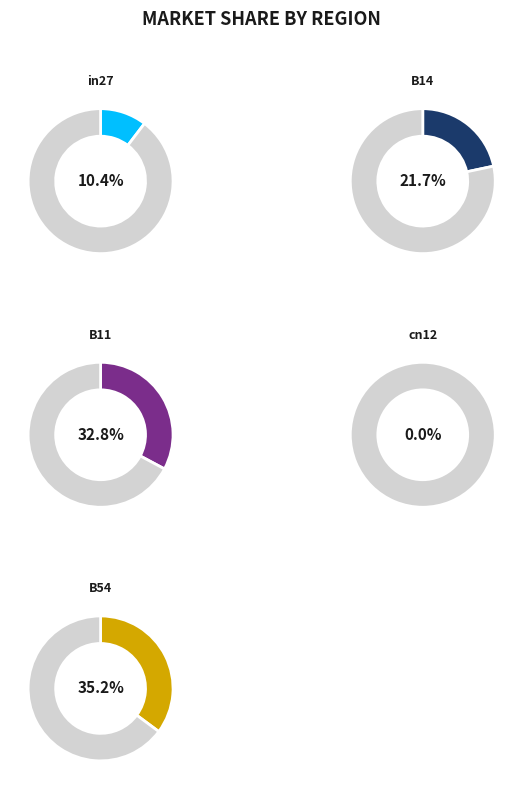

Between in27 and cn12, which is larger?

in27